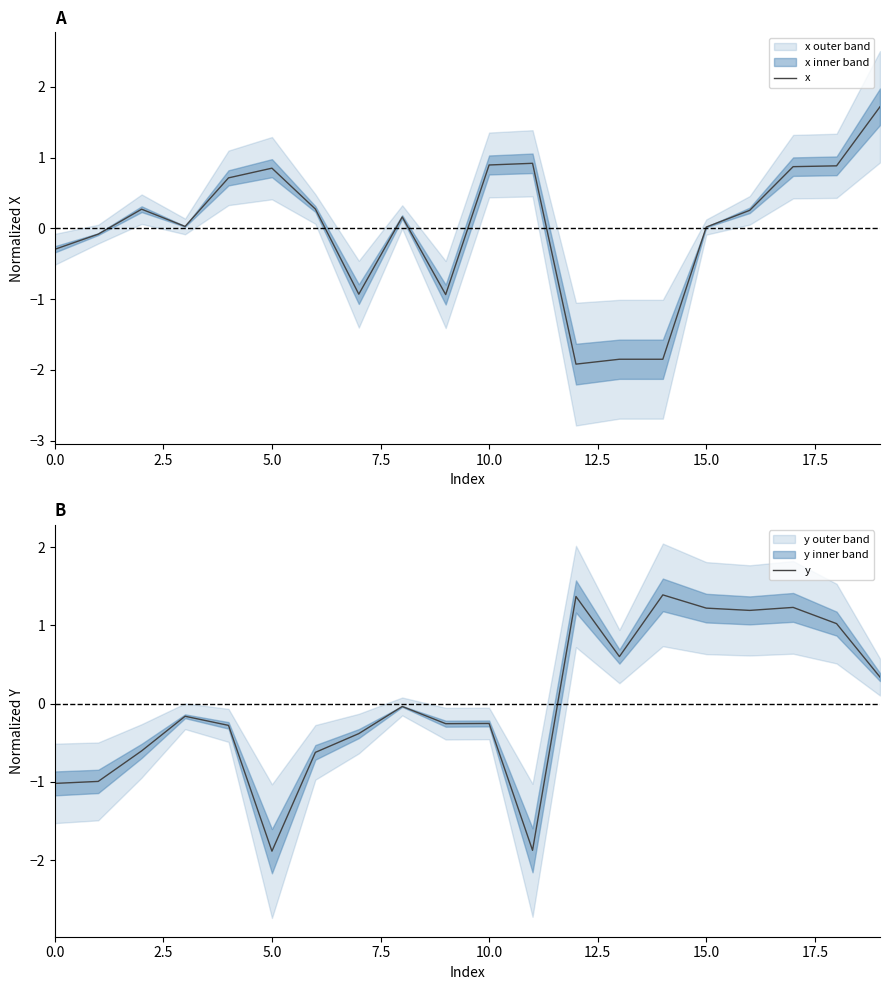

True or false: y and x intersect in this chart.

True